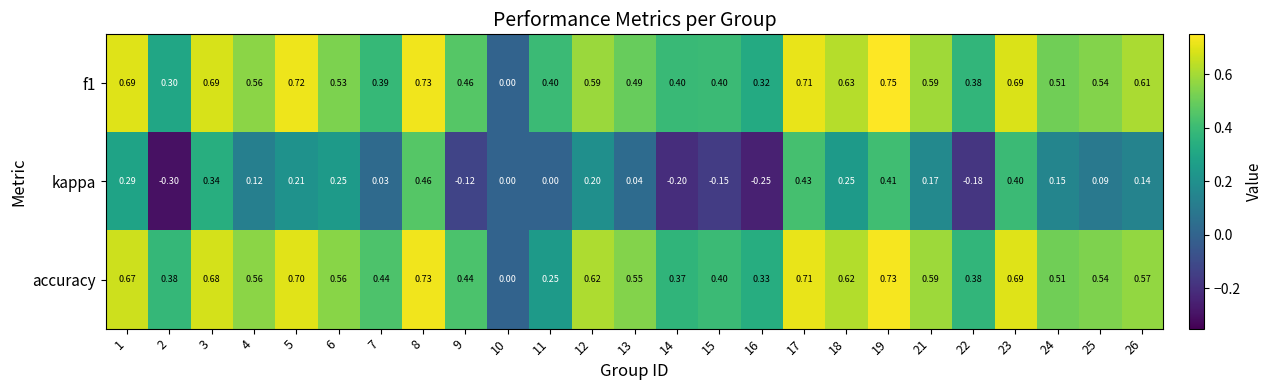

Count the number of categories in the chart.

25